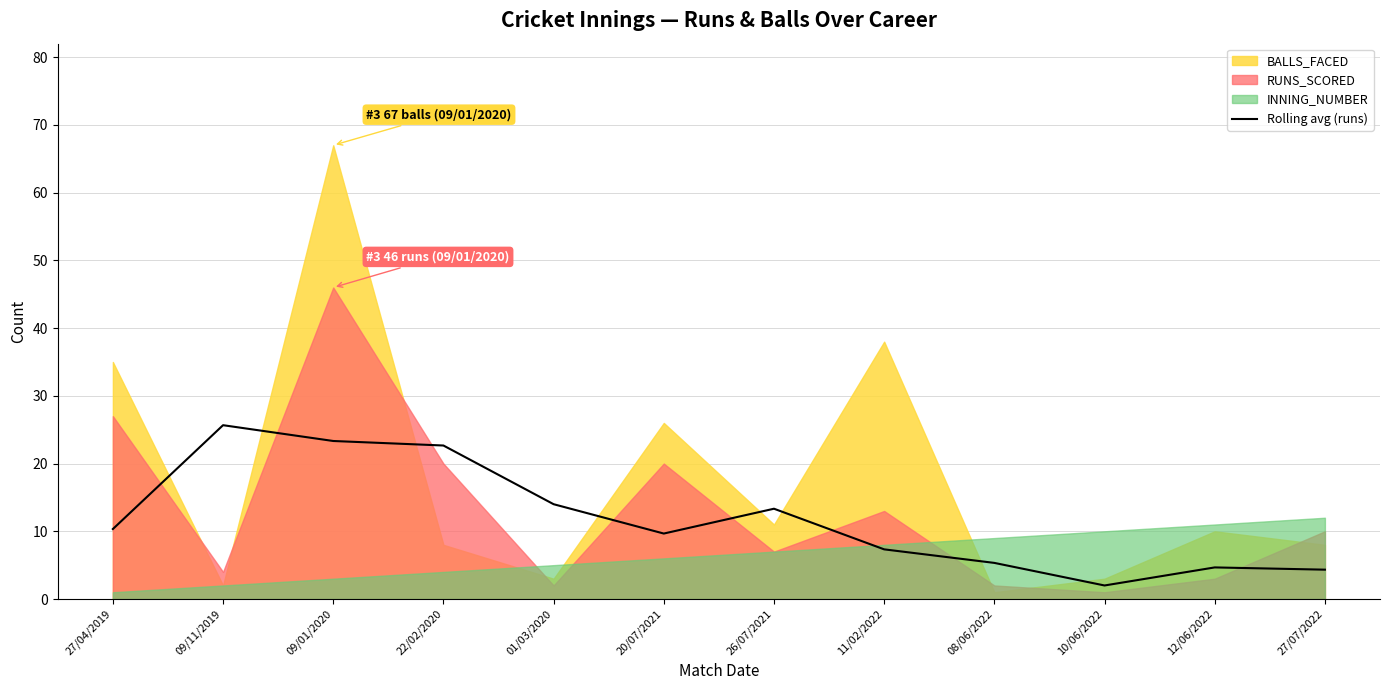

At which label does Rolling avg (runs) reach its peak?

09/11/2019